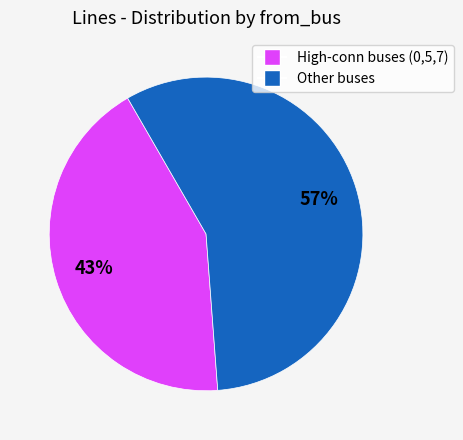

Does any single category account for the majority?

Yes